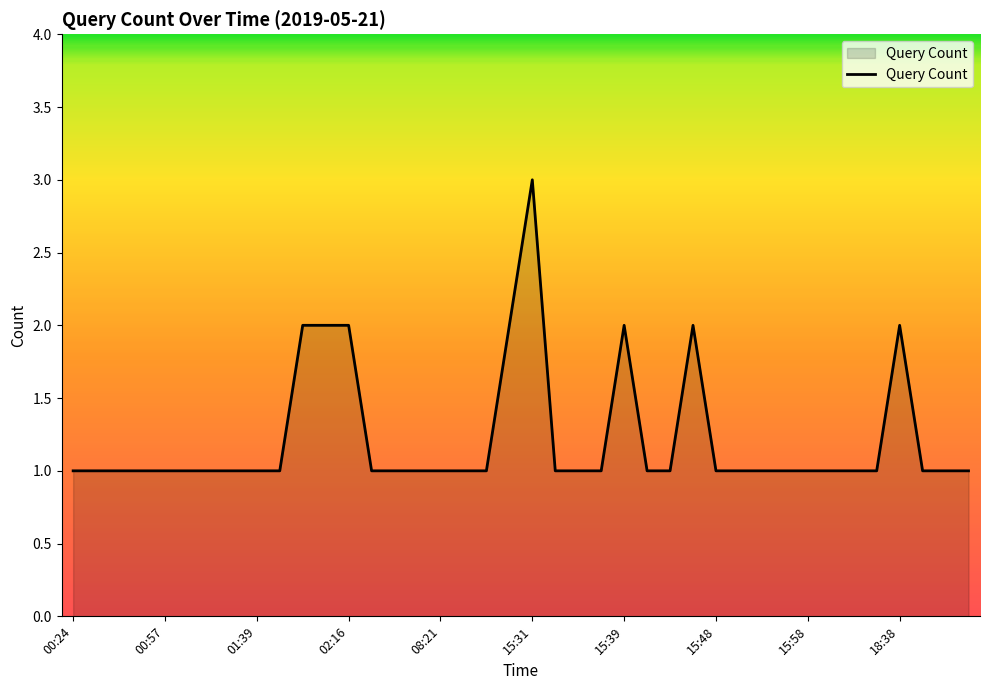

What is the maximum value shown in the chart?

3